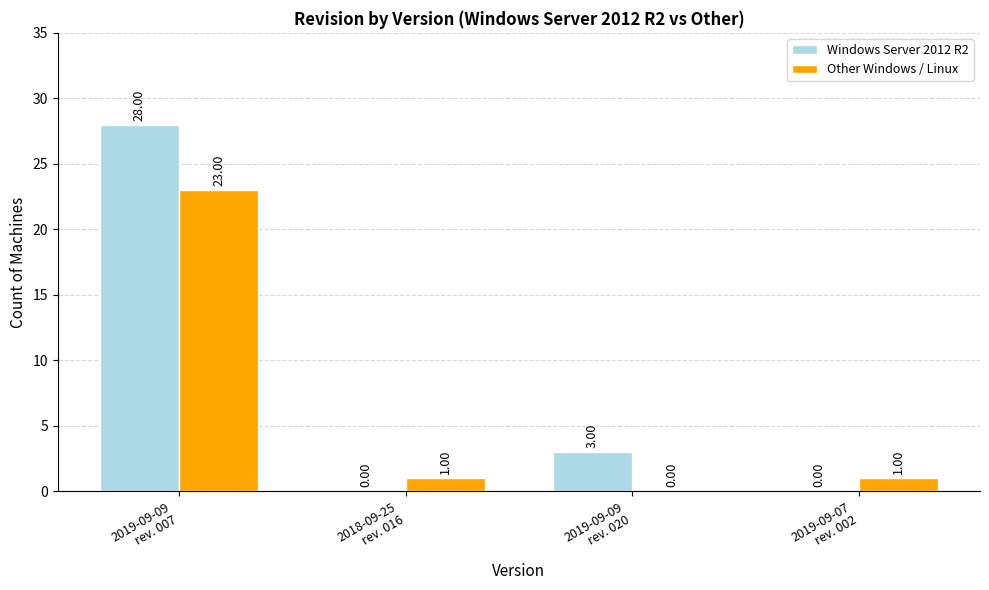

Is the value of Windows Server 2012 R2 at 2019-09-07
rev. 002 greater than the value of Other Windows / Linux at 2019-09-07
rev. 002?

No